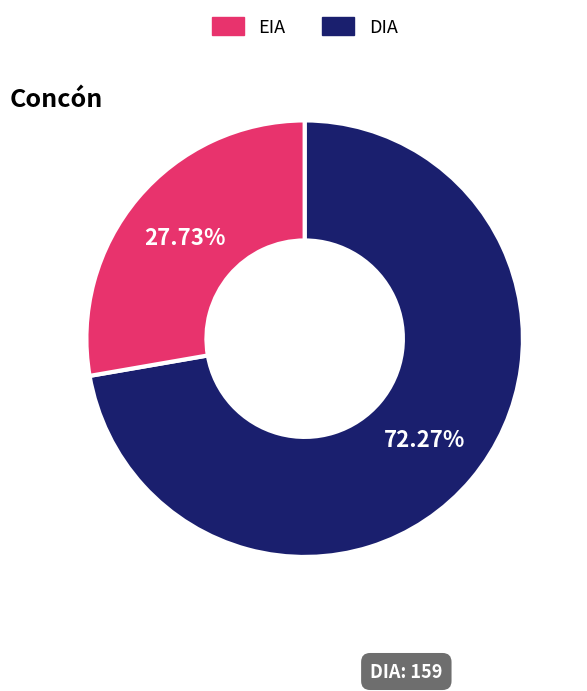

Does any single category account for the majority?

Yes